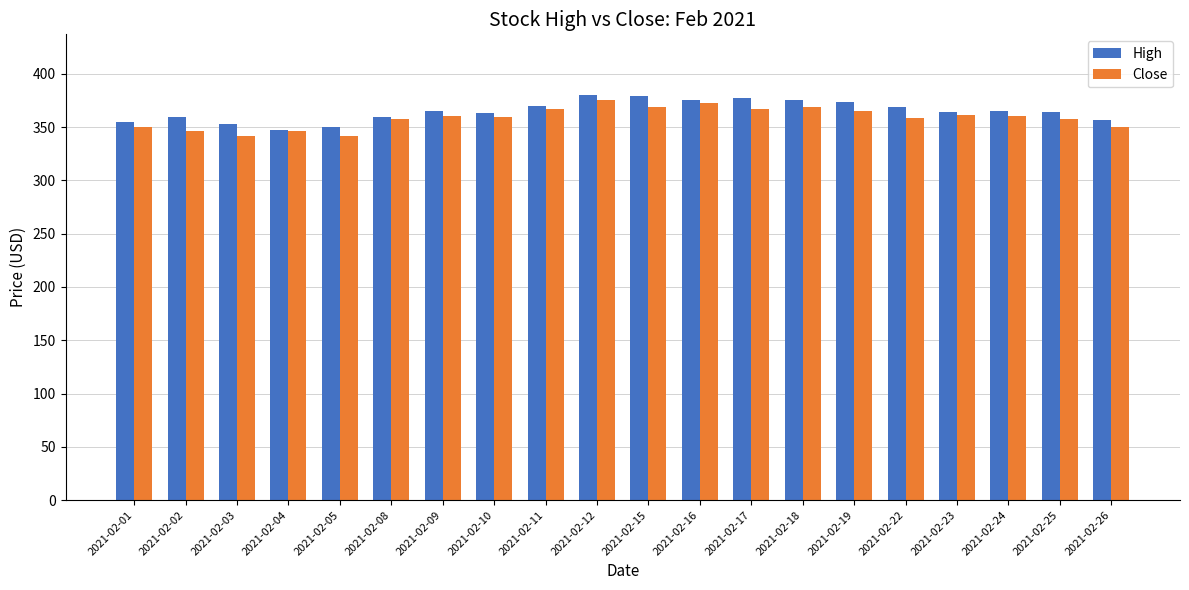

What is the sum of the High values at 2021-02-26 and 2021-02-08?

716.0